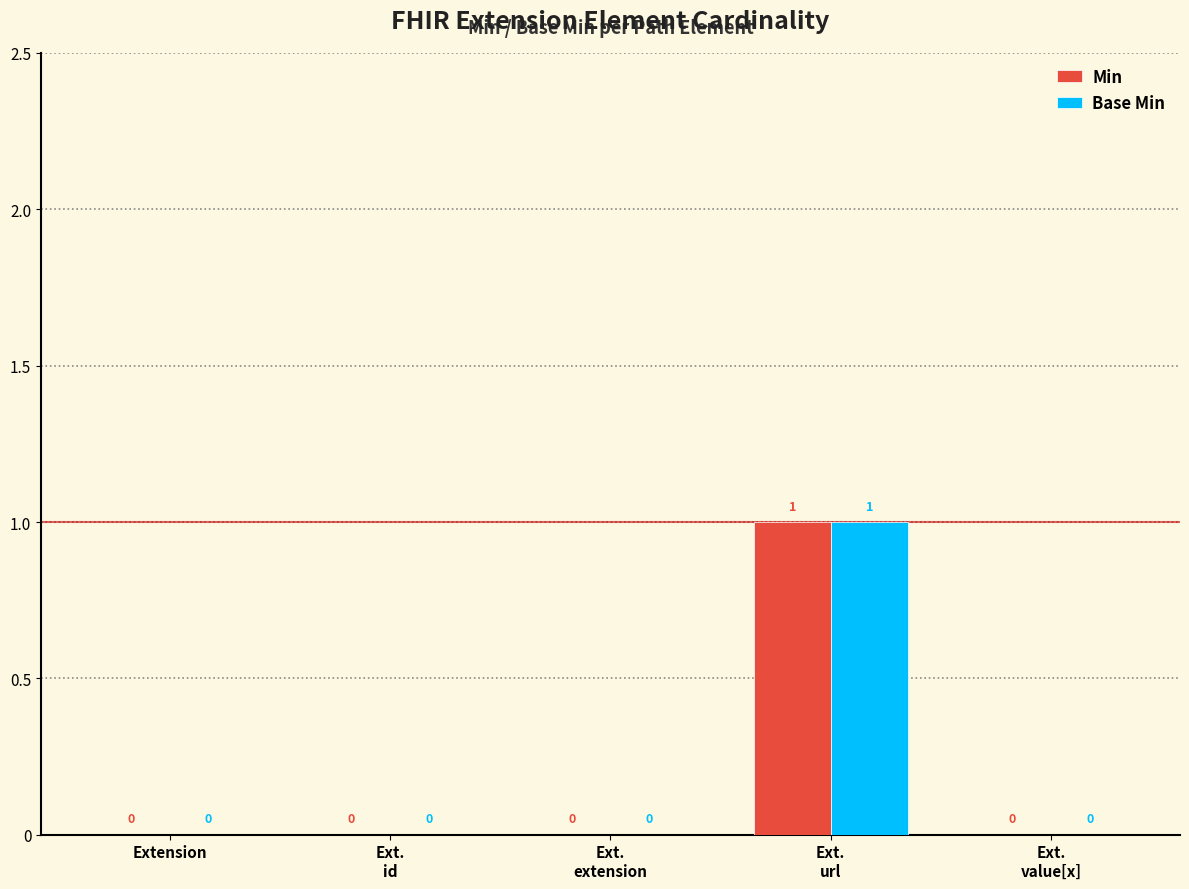

How many categories are shown in the chart?

5